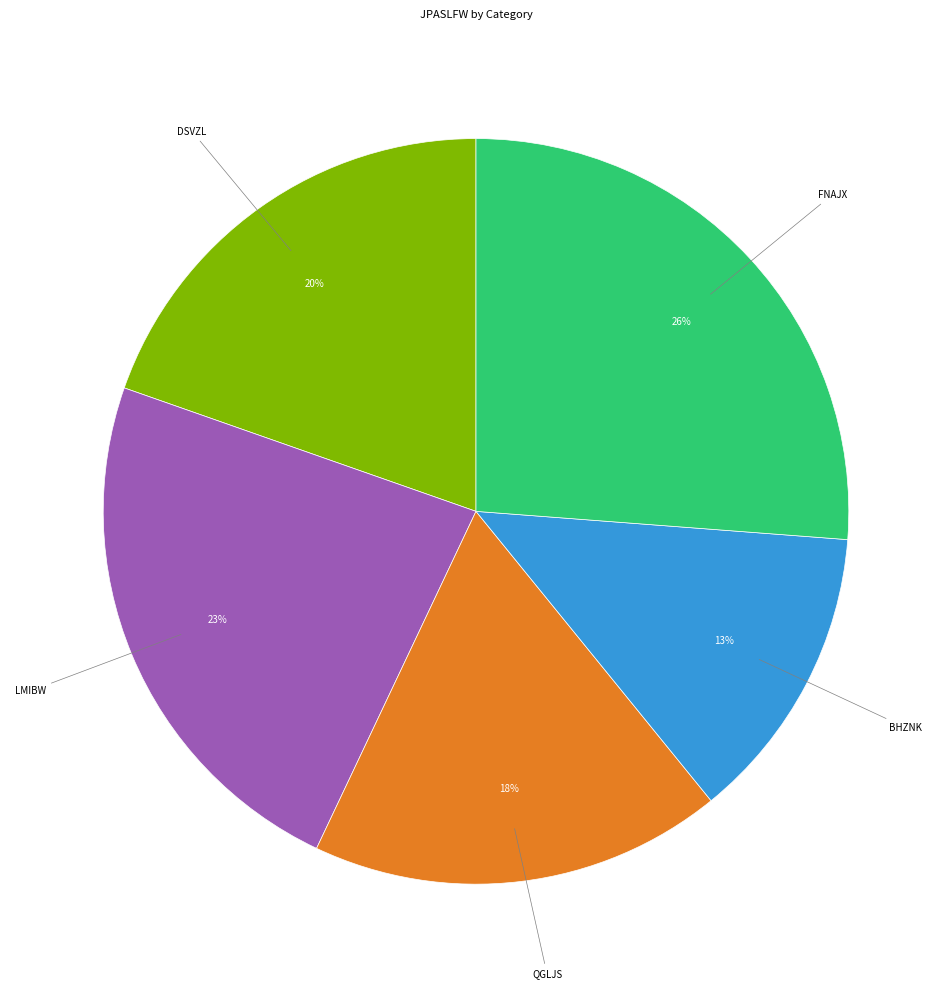

To the nearest percent, what is the difference between the largest and smallest slice percentages?

13%